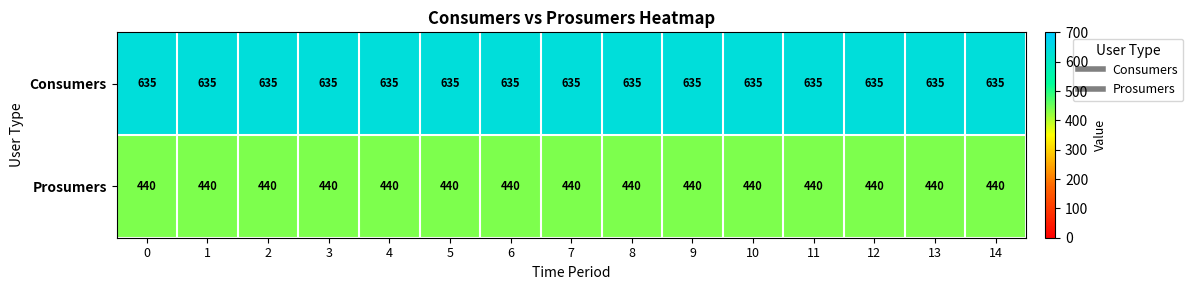

What is the highest value of the Prosumers series?

440